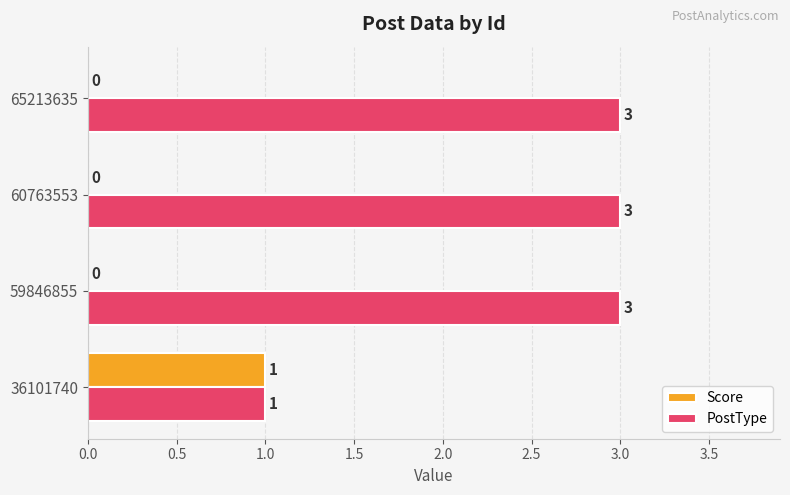

The Score series shows 0 at 59846855. True or false?

True